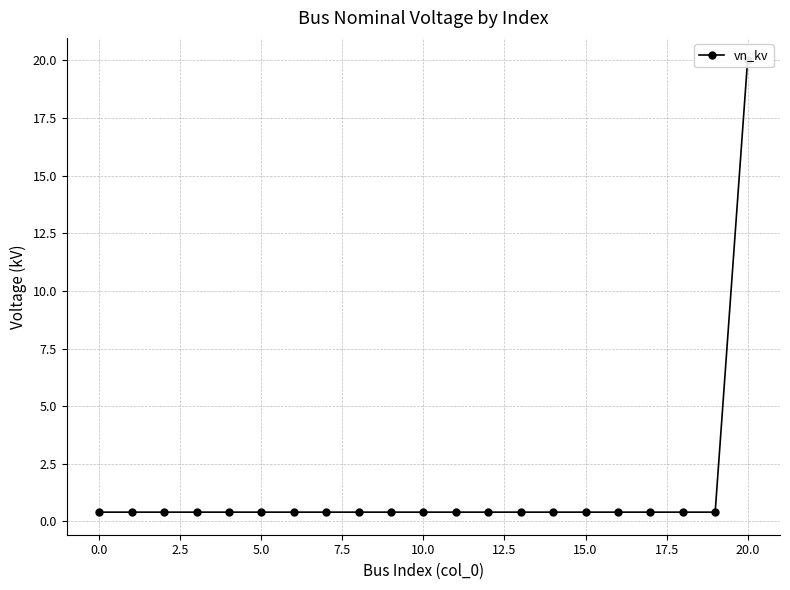

At which category does the chart reach its peak across all series?

20